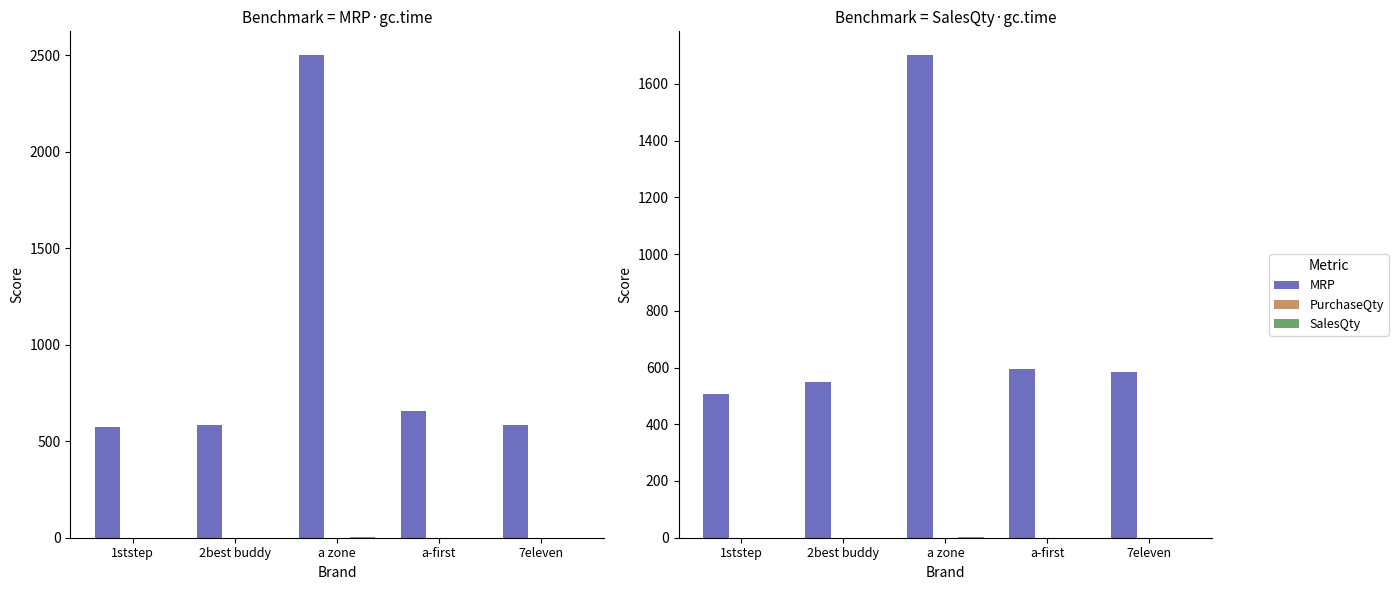

Which series changed the most between a zone and a-first?

MRP